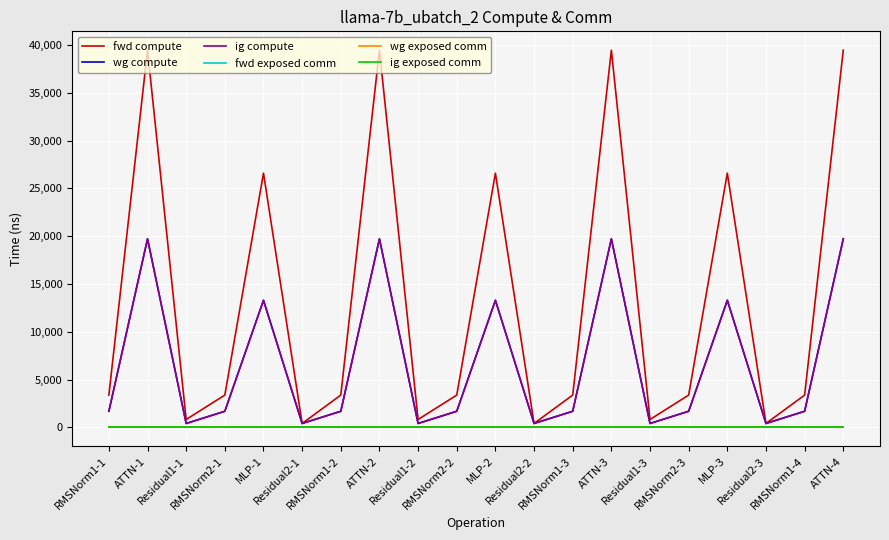

Is this an area chart (filled region under the line)?

No